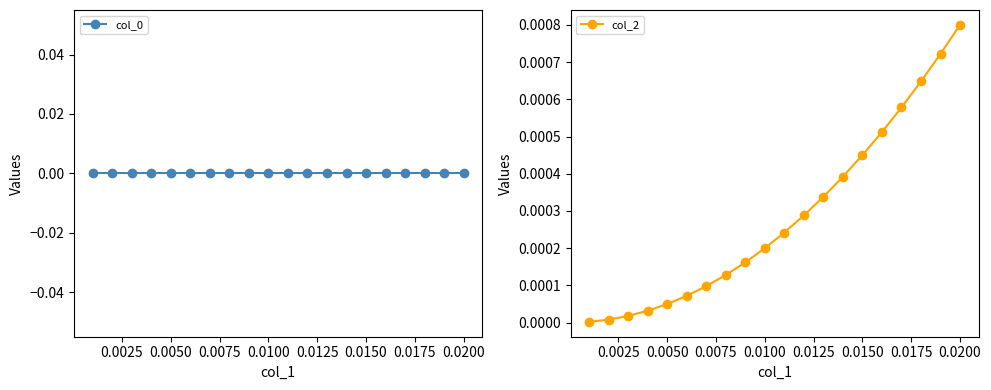

What are all the series names shown in the legend?

col_0, col_2